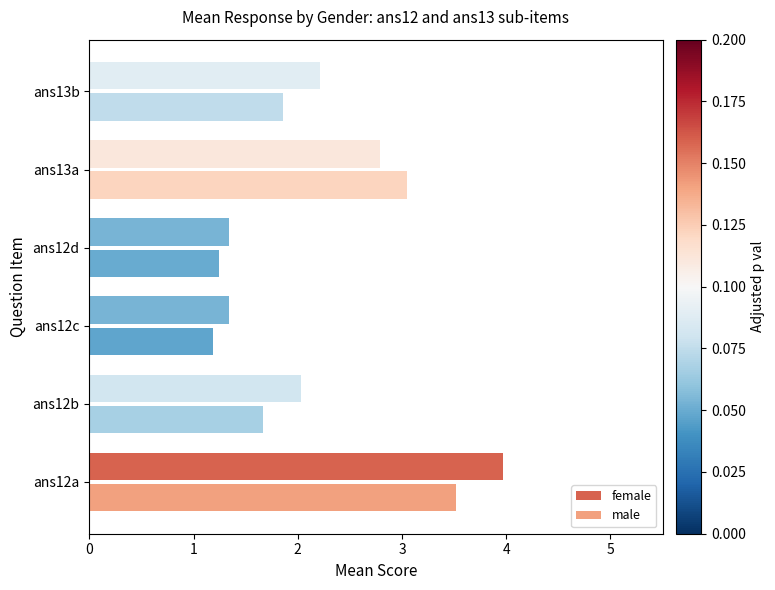

What is the highest value of the male series?

3.5